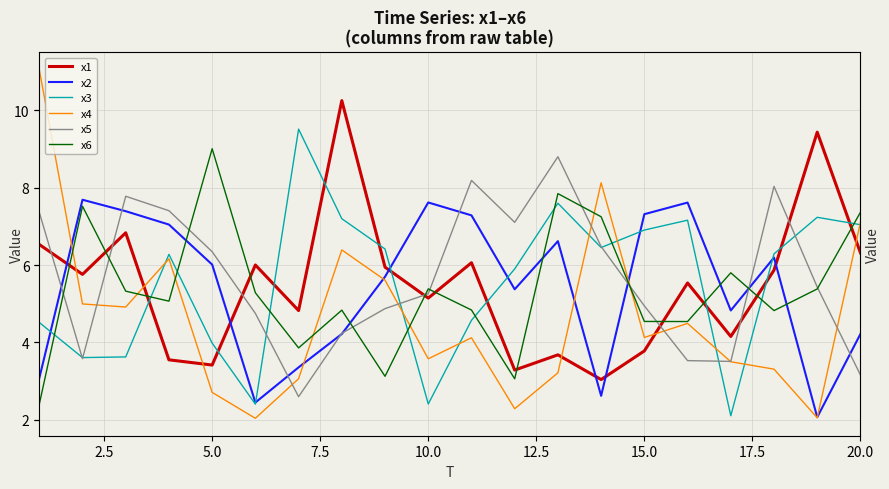

What is the smallest value displayed?

2.0